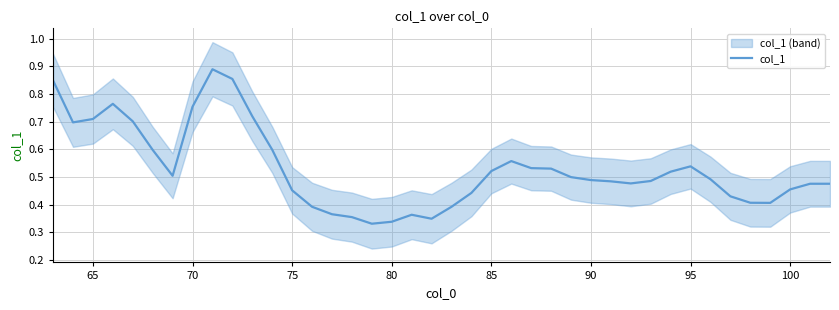

Does the chart display data point markers on the line(s)?

No